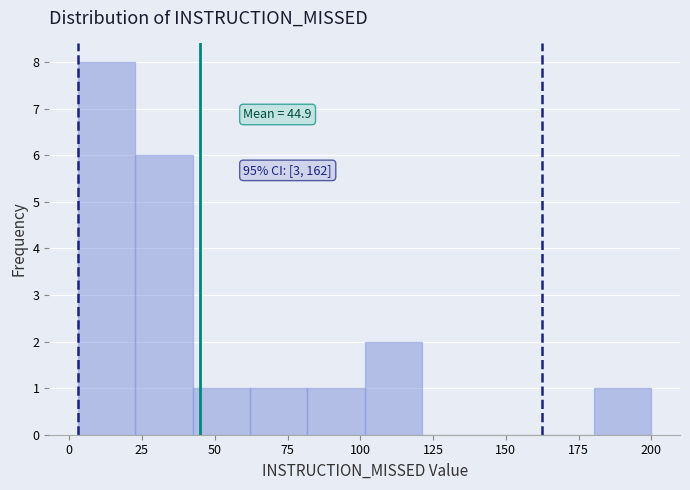

Around what value on the x-axis is the tallest bar? Give the approximate position of its centre, as read against the axis.

15